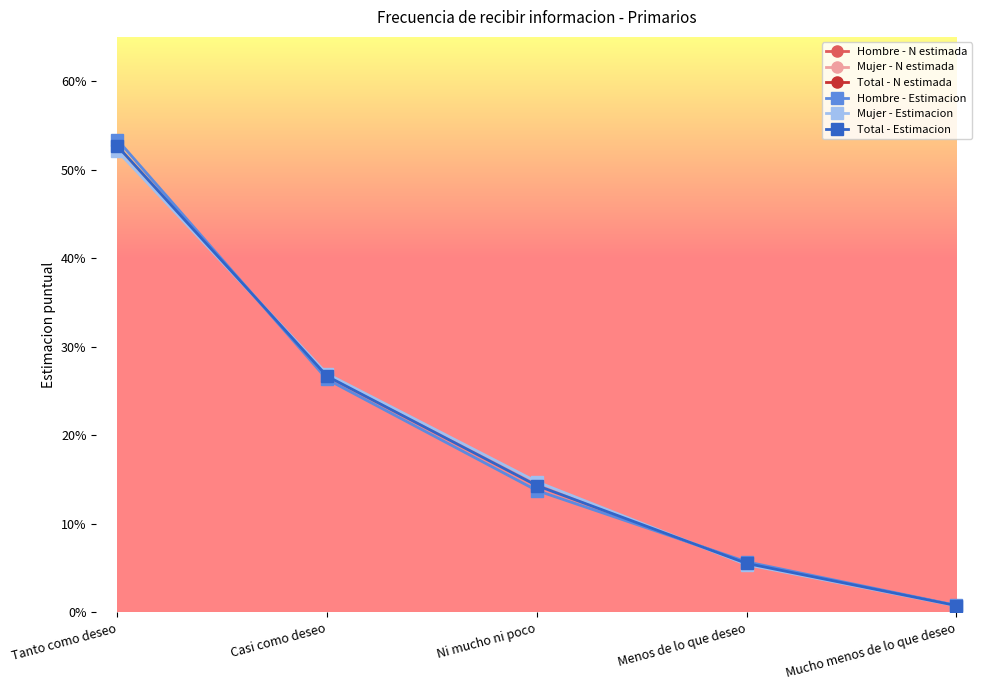

At which category is the sum across all series the highest?

Tanto como deseo